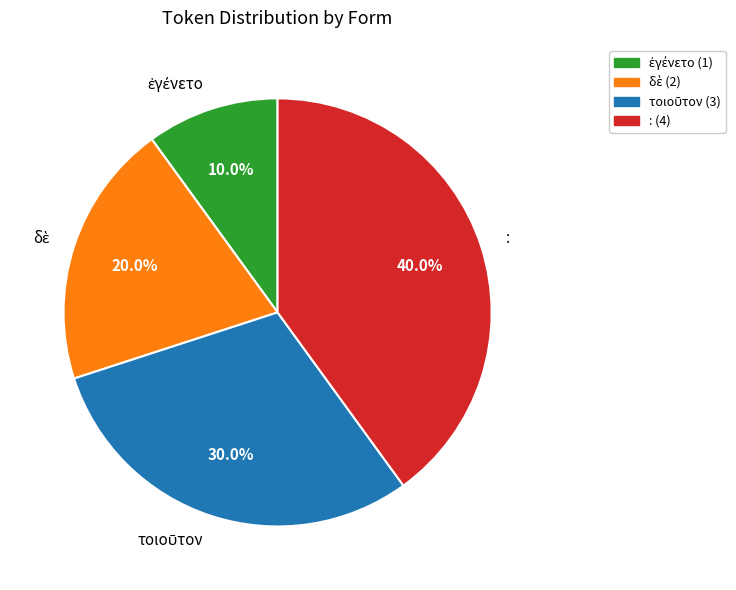

Which category has the biggest portion of the pie?

: